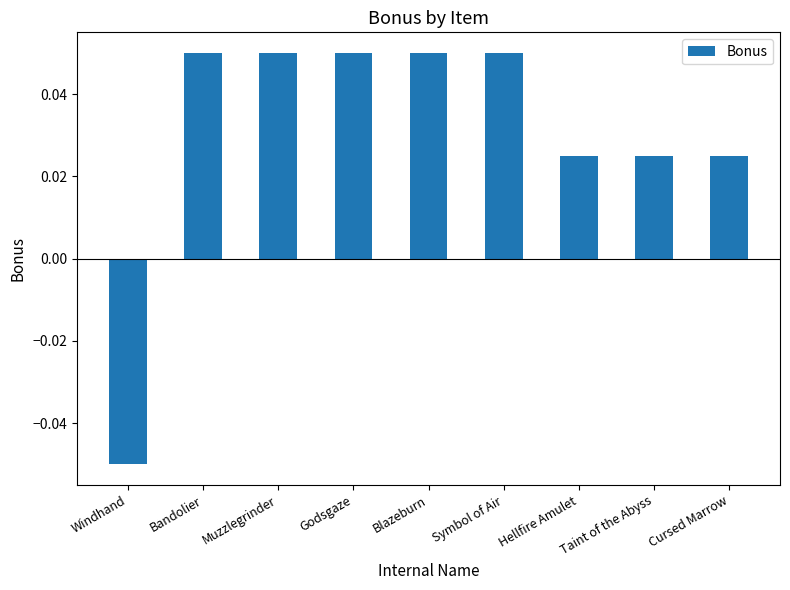

Does the chart contain stacked bars?

No